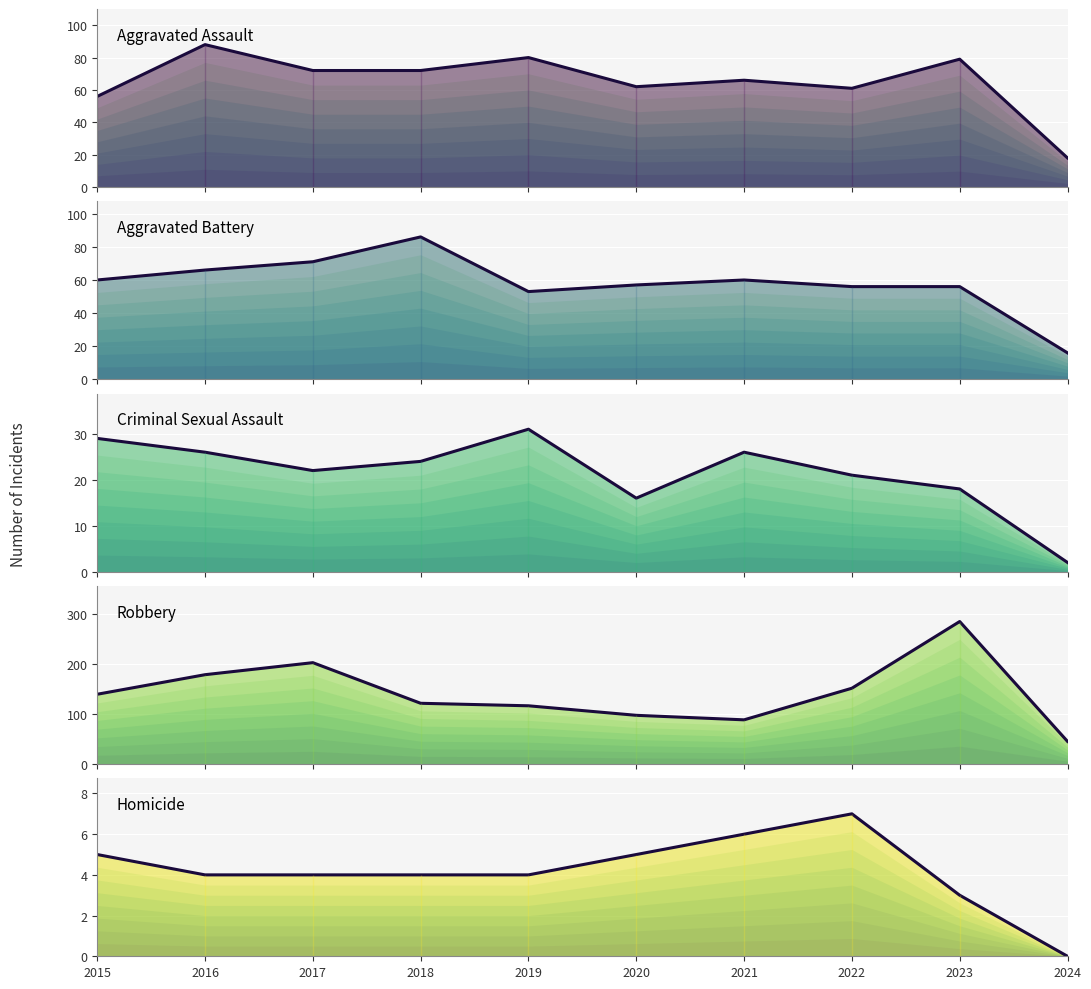

Which category has the highest value across all series?

2023